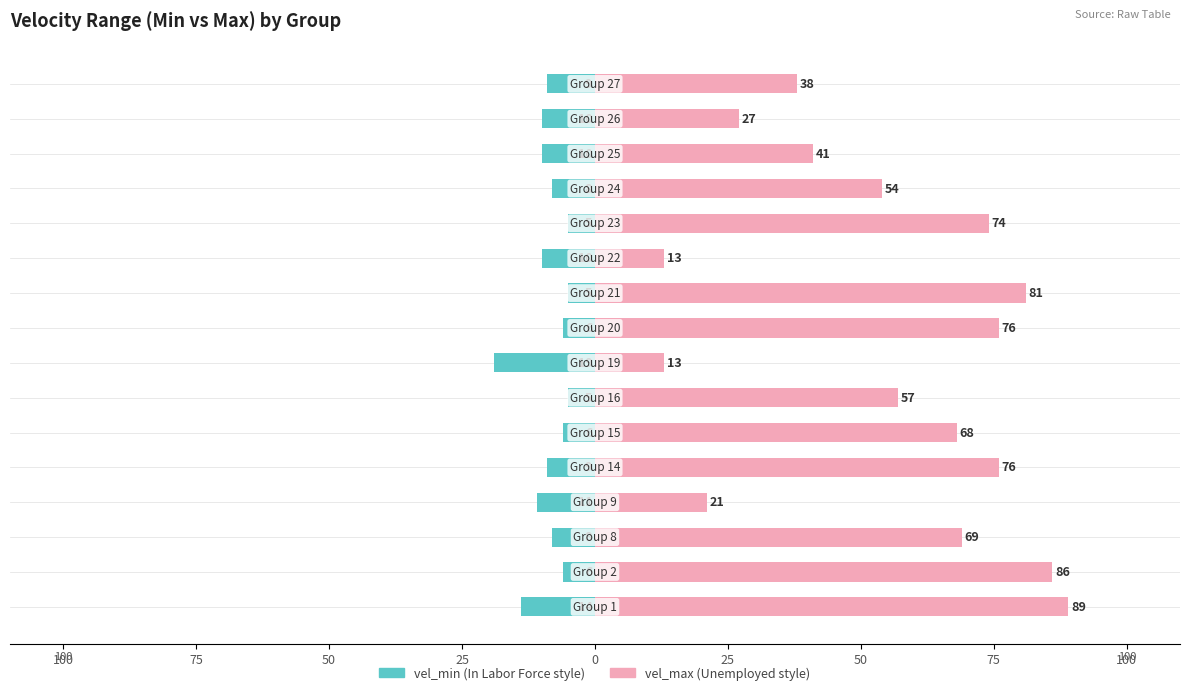

Is the value of vel_max at 50 greater than the value of vel_min at 75?

Yes